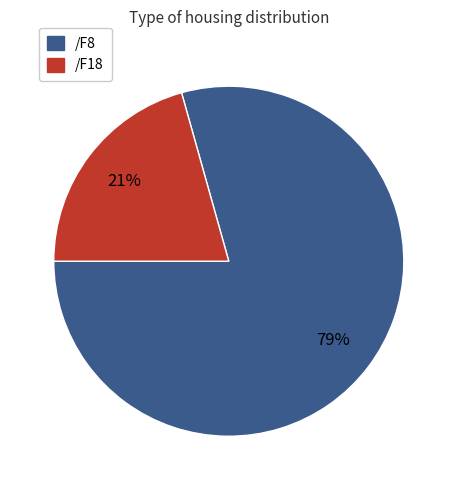

Is there a majority slice in this chart?

Yes